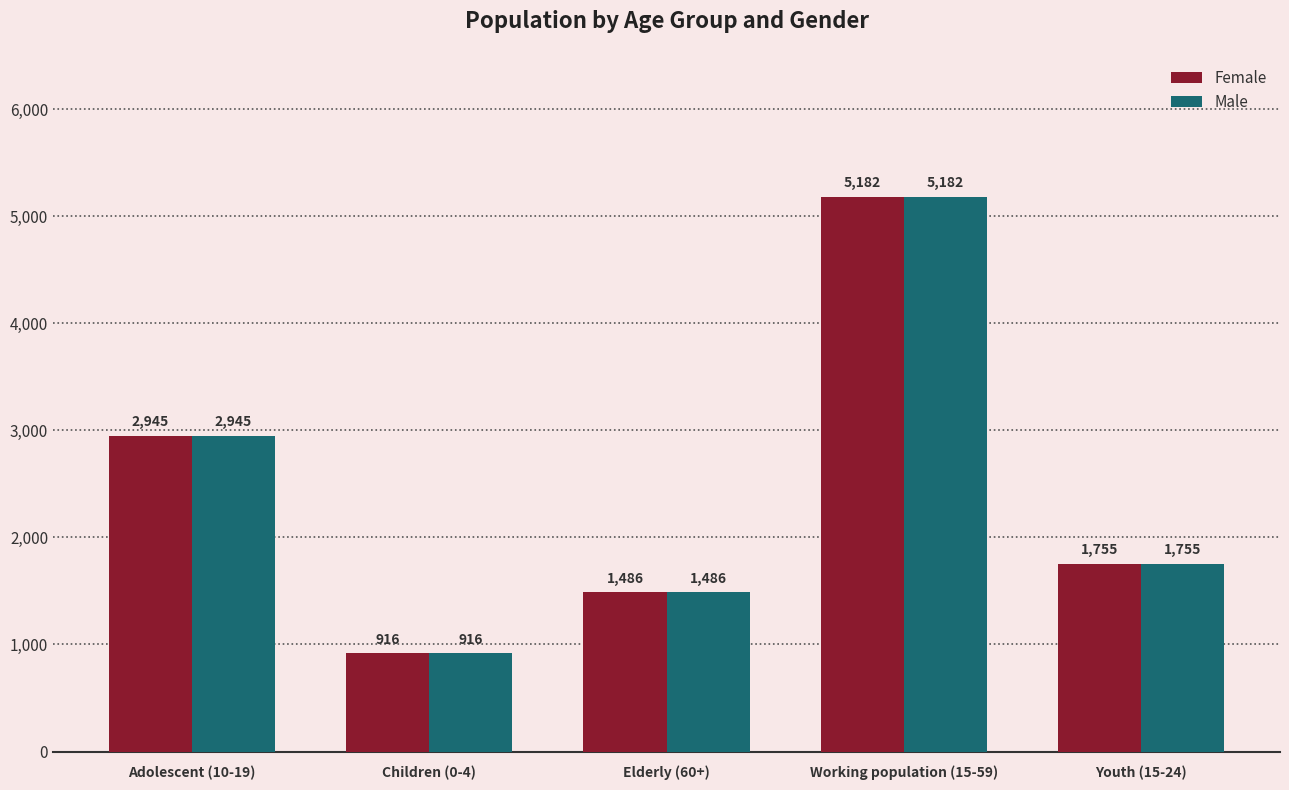

What position from the right is Adolescent (10-19)?

5